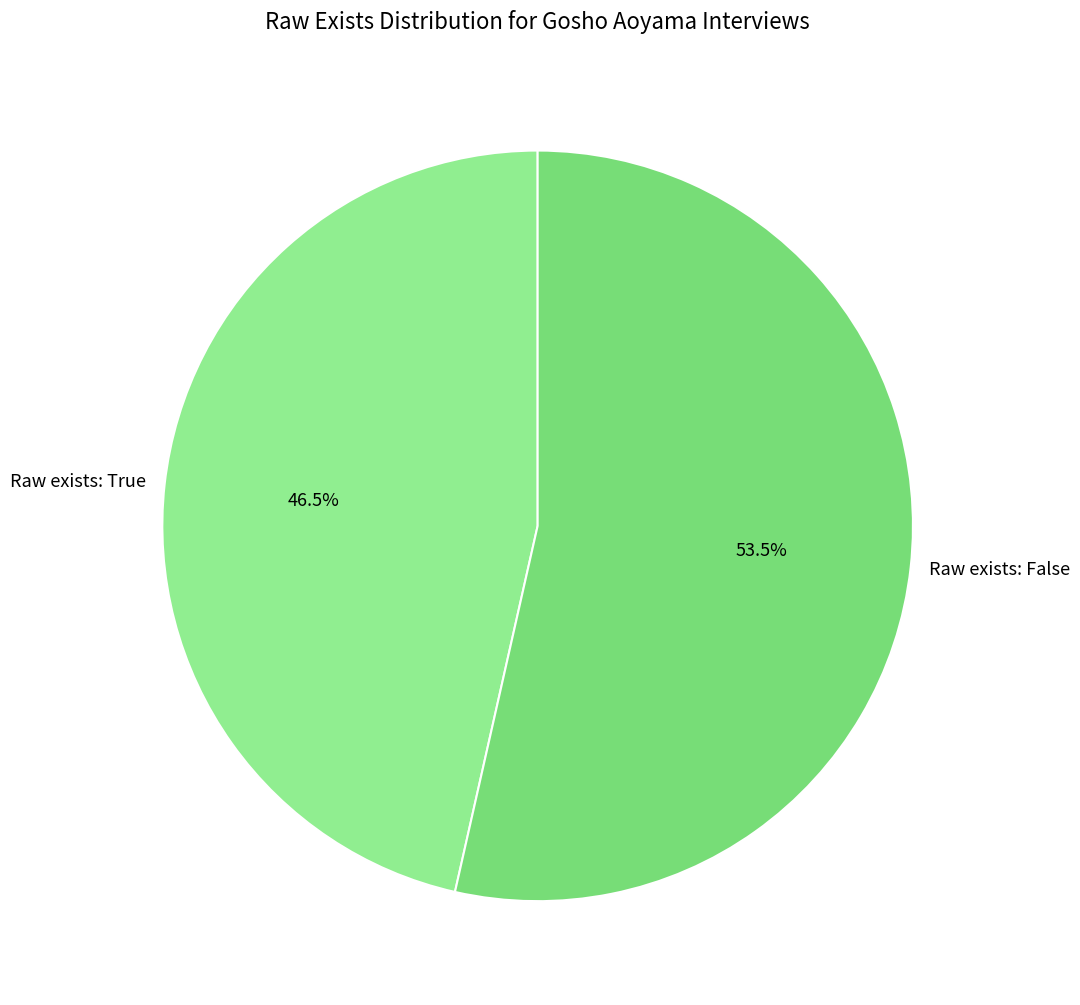

How many segments does this pie chart have?

2